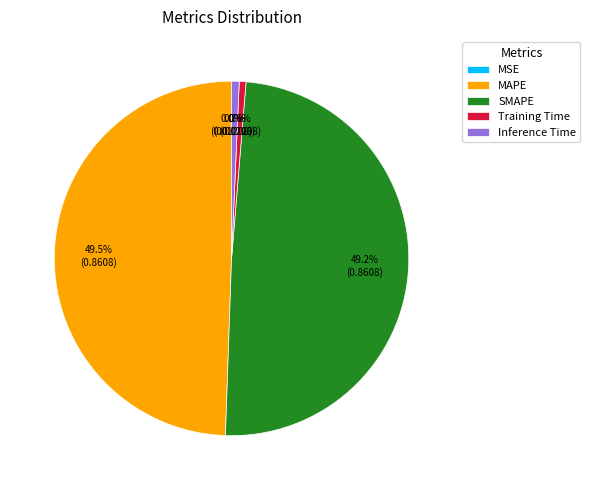

The Inference Time slice represents 1% of the pie. True or false?

True